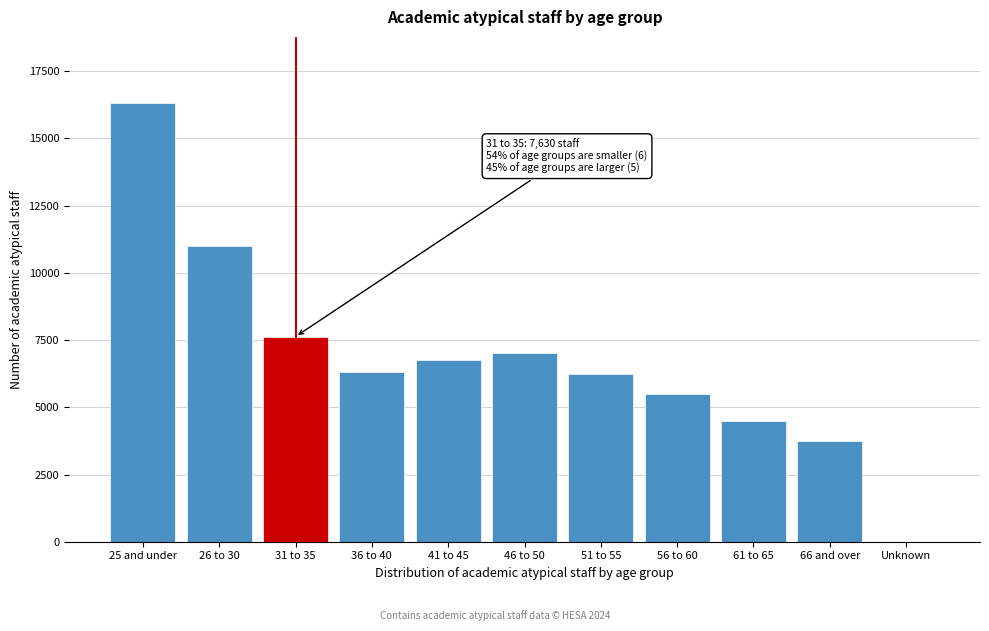

Which label corresponds to the largest value in the chart?

25 and under